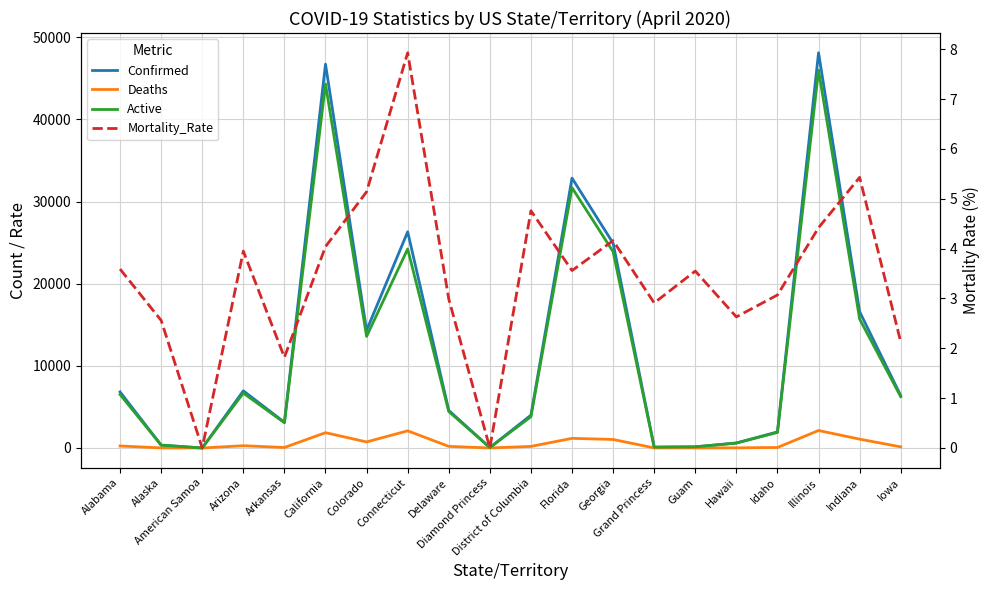

How many data points in Active are above 6240?

9